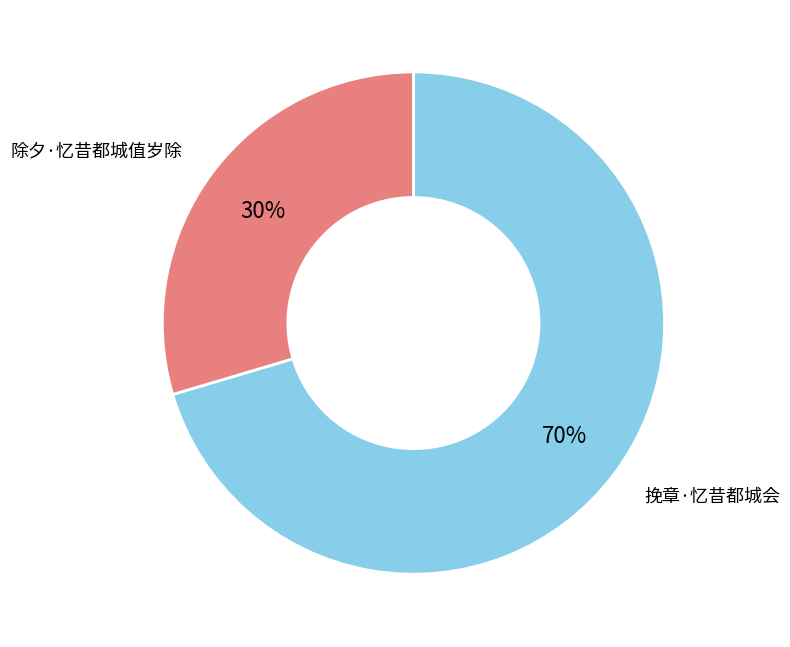

To the nearest percent, what is the average slice percentage?

50%